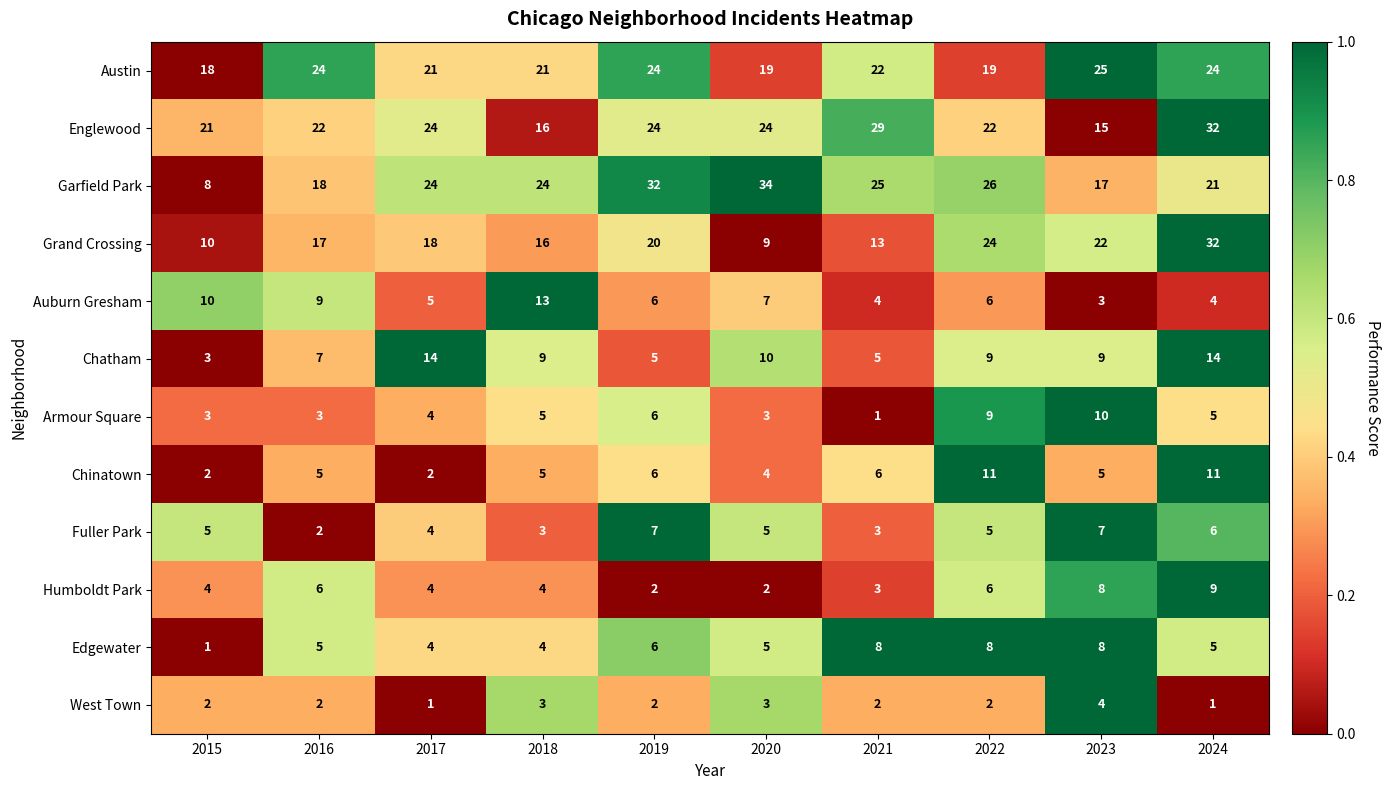

Which series changed the most between 2018 and 2020?

Garfield Park